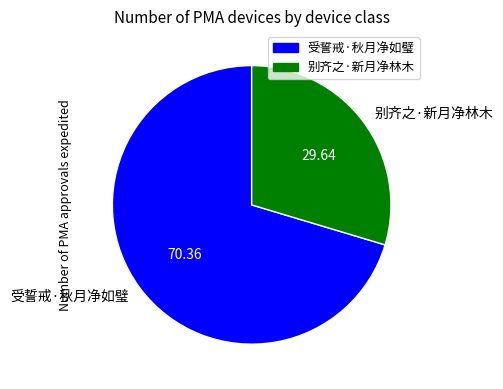

Which category has the smallest portion of the pie?

别齐之·新月净林木